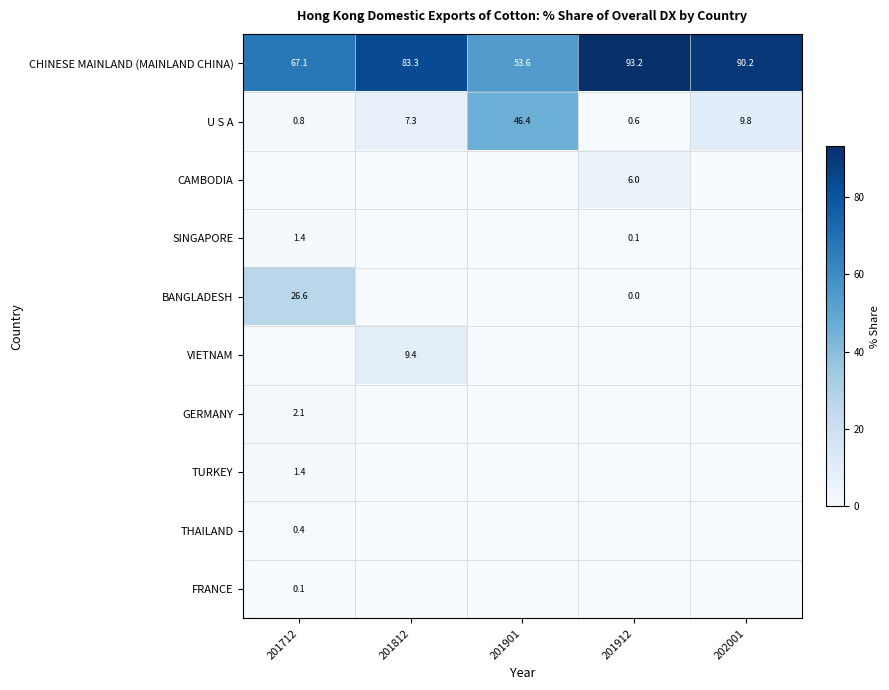

How many series are shown in this chart?

10